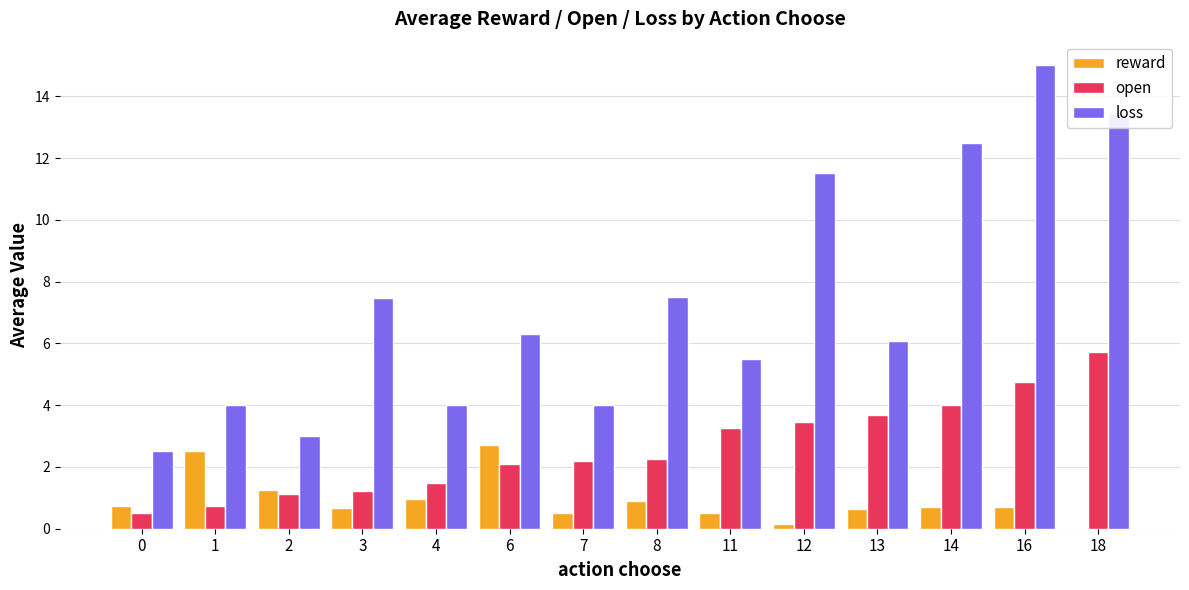

What is the difference between the loss values at 11 and 2?

2.5